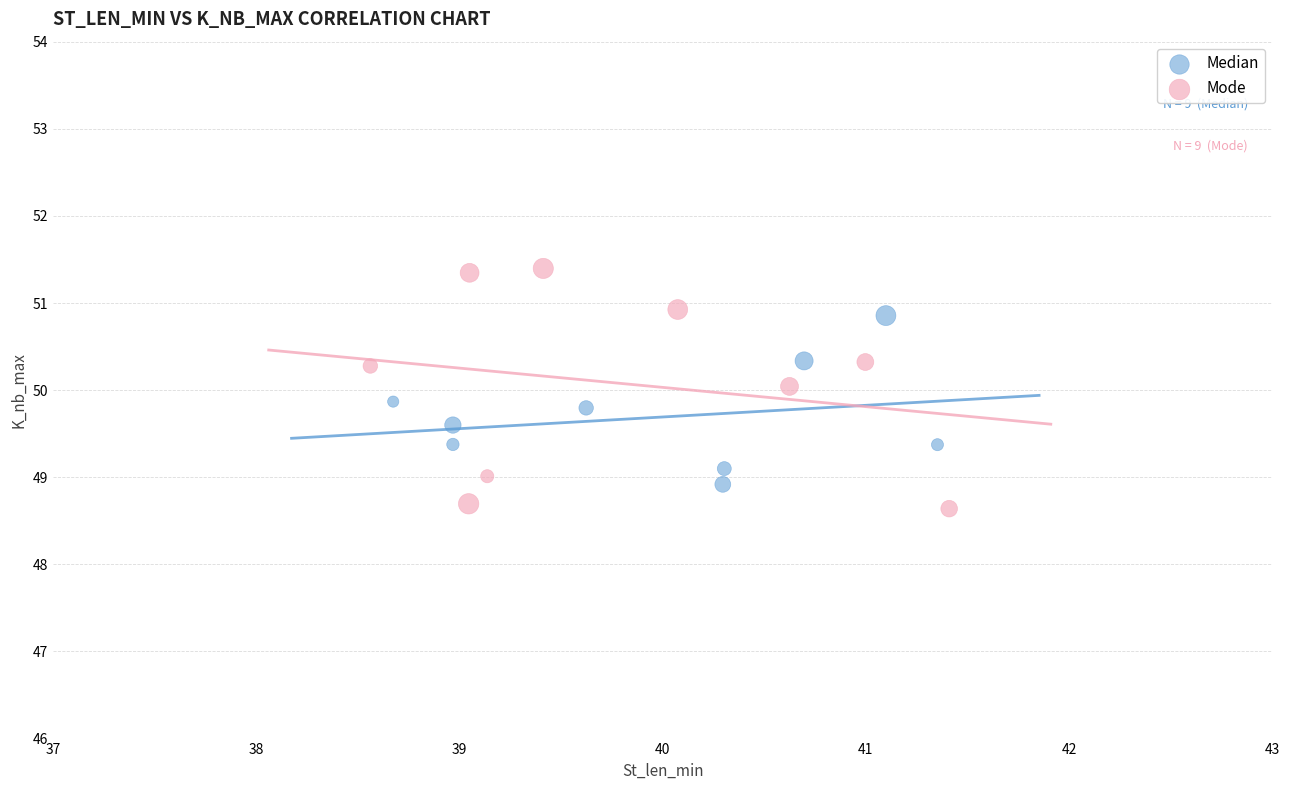

Which series has the largest Y range (max minus min)?

Mode